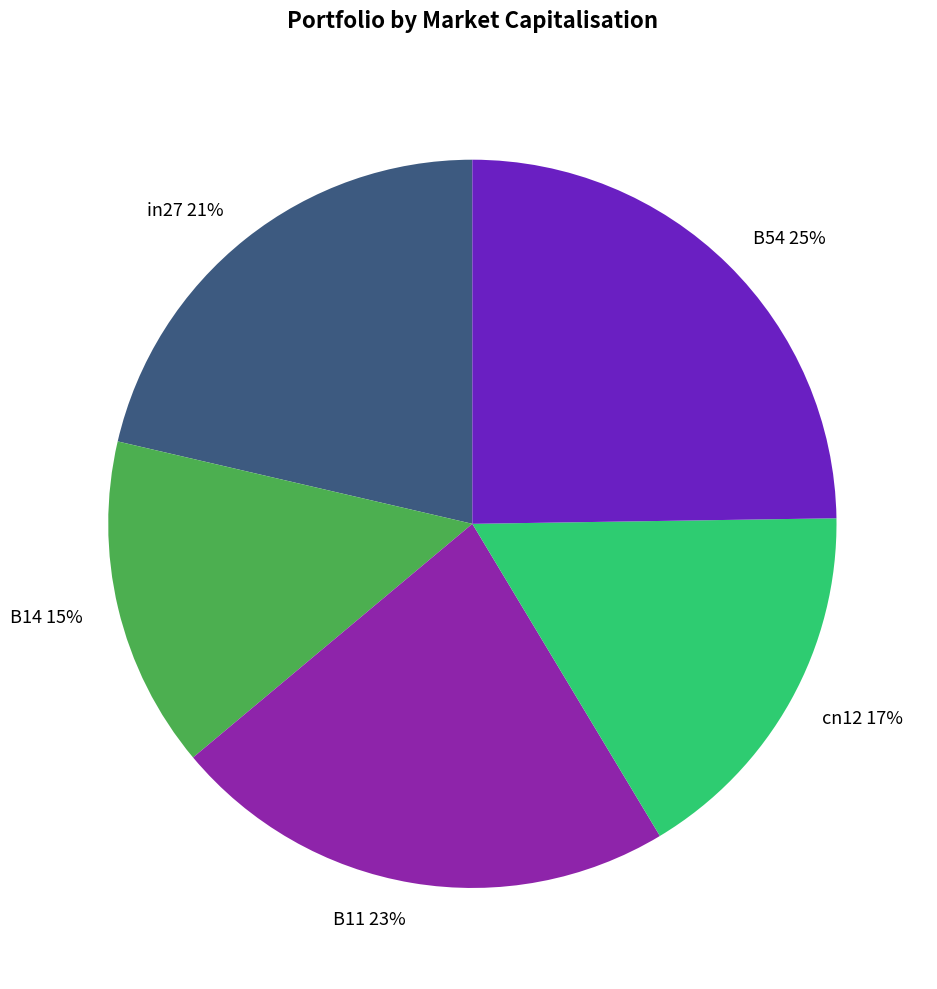

What is the largest slice in the pie chart?

B54